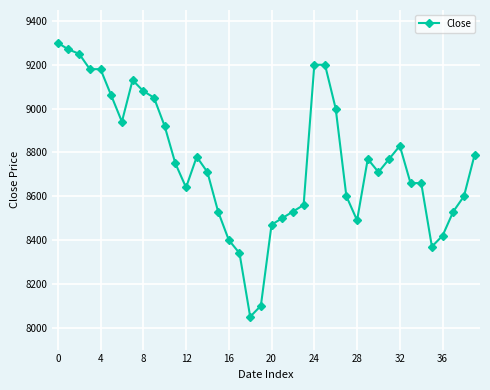

What is the minimum value shown in the chart?

8050